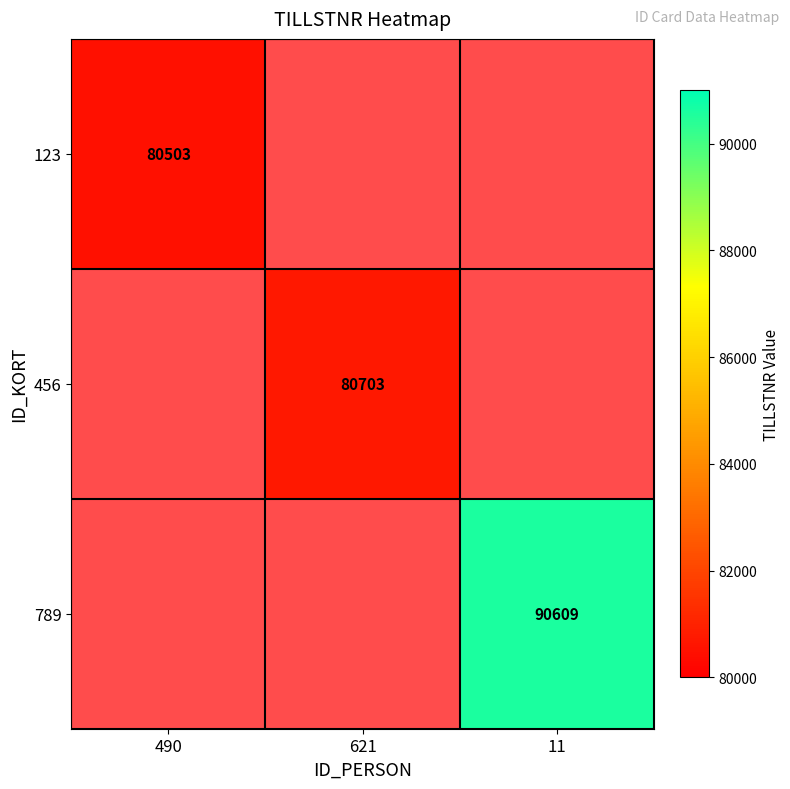

The value of 456 at 621 is 132385. True or false?

False